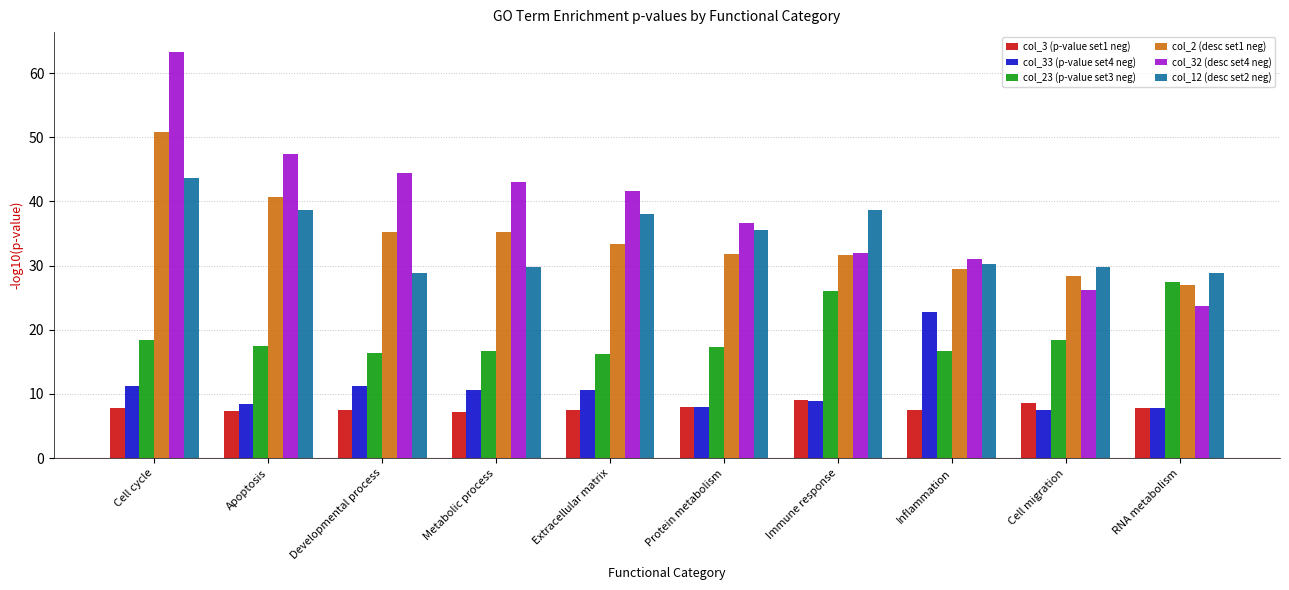

The value of col_33 (p-value set4 neg) at Cell migration is 13.1. True or false?

False